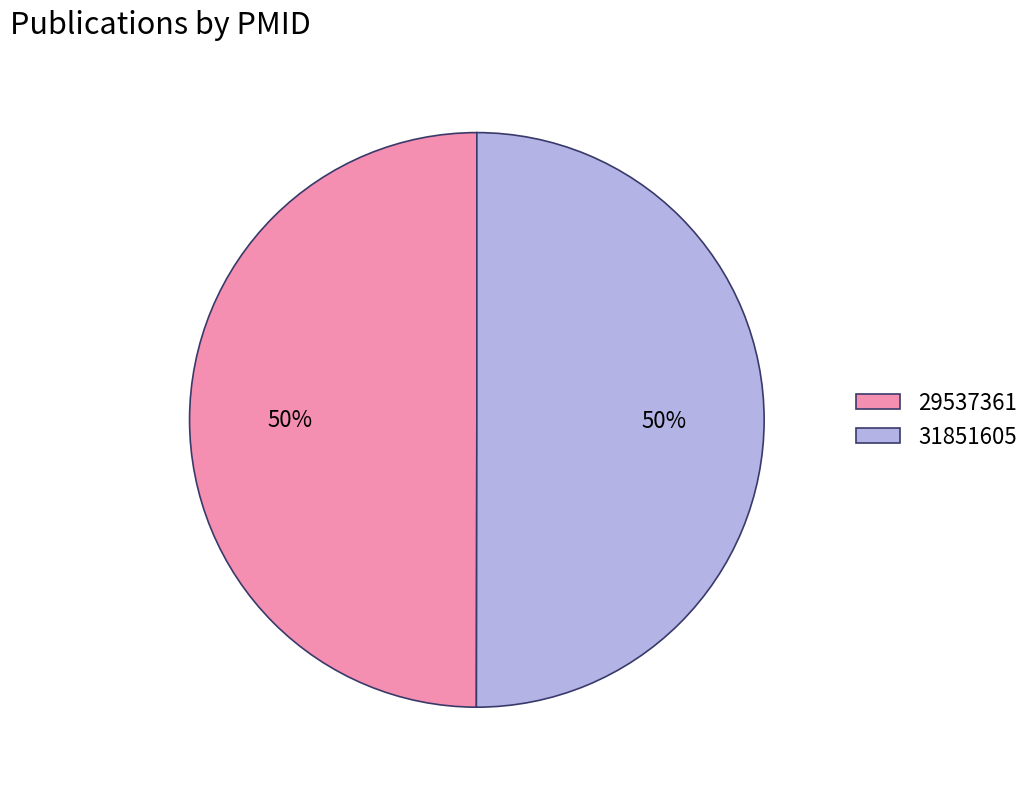

Combined, do 29537361 and 31851605 account for over 50%?

Yes